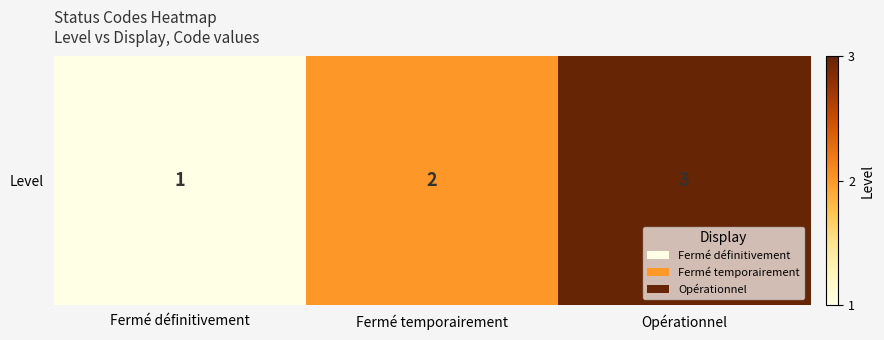

What is the sum of the values at Fermé temporairement and Opérationnel?

5